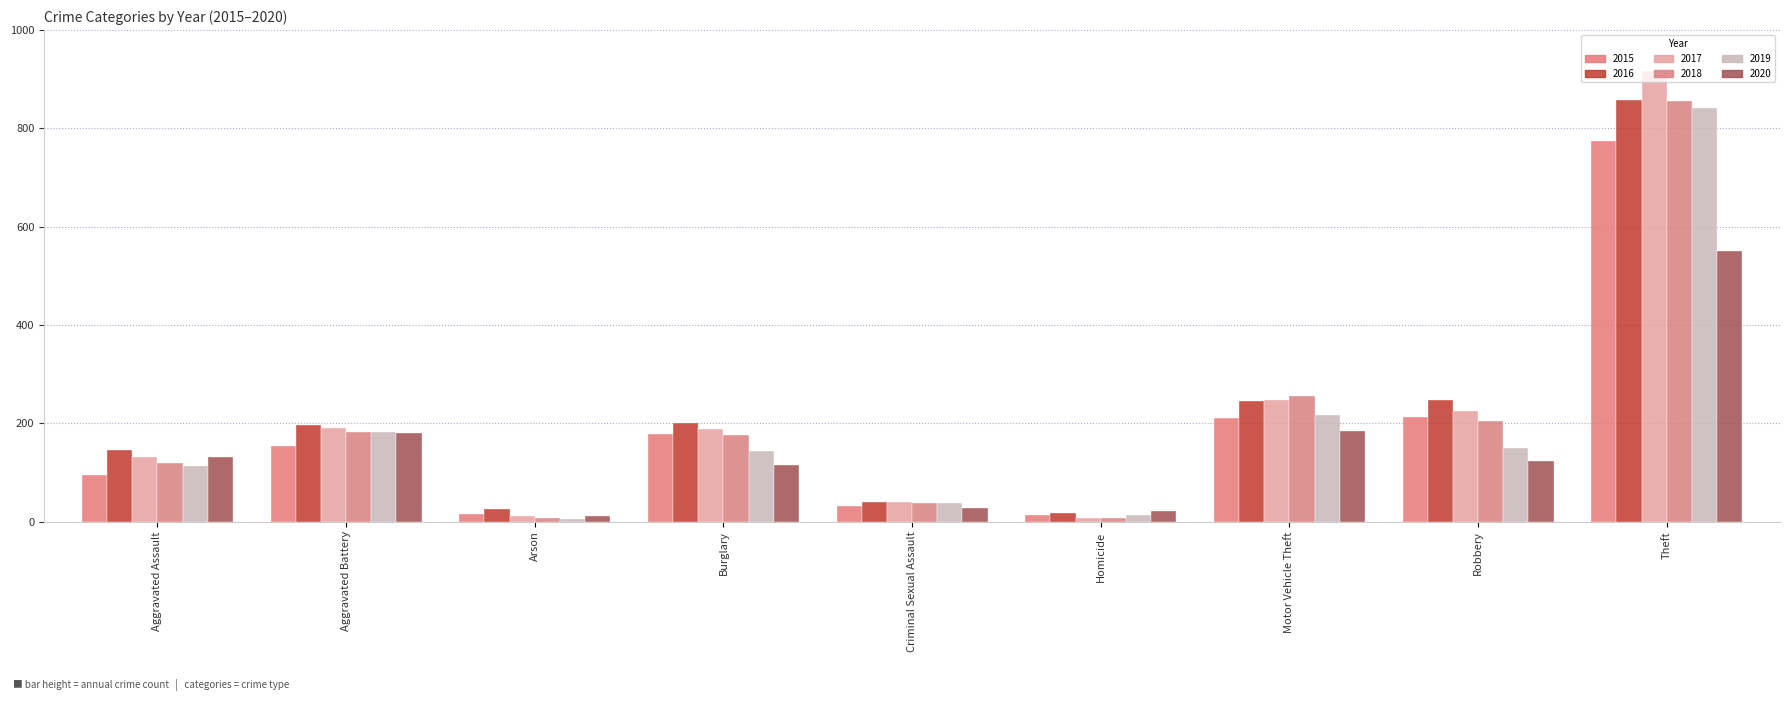

What is the value of the 2015 bar at the 2nd from the left?

154